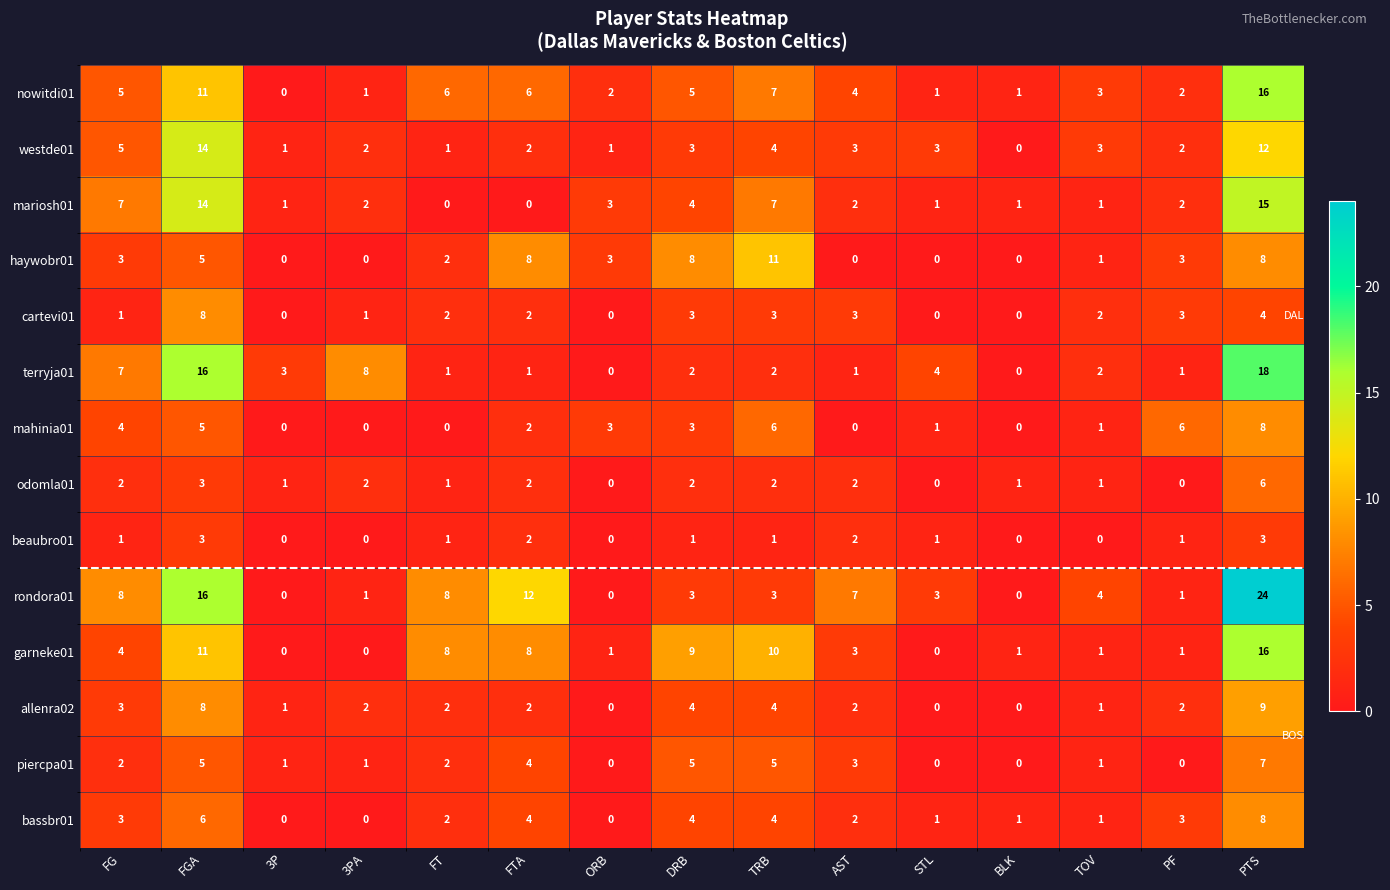

Where is odomla01 nearest to the value 3?

FGA